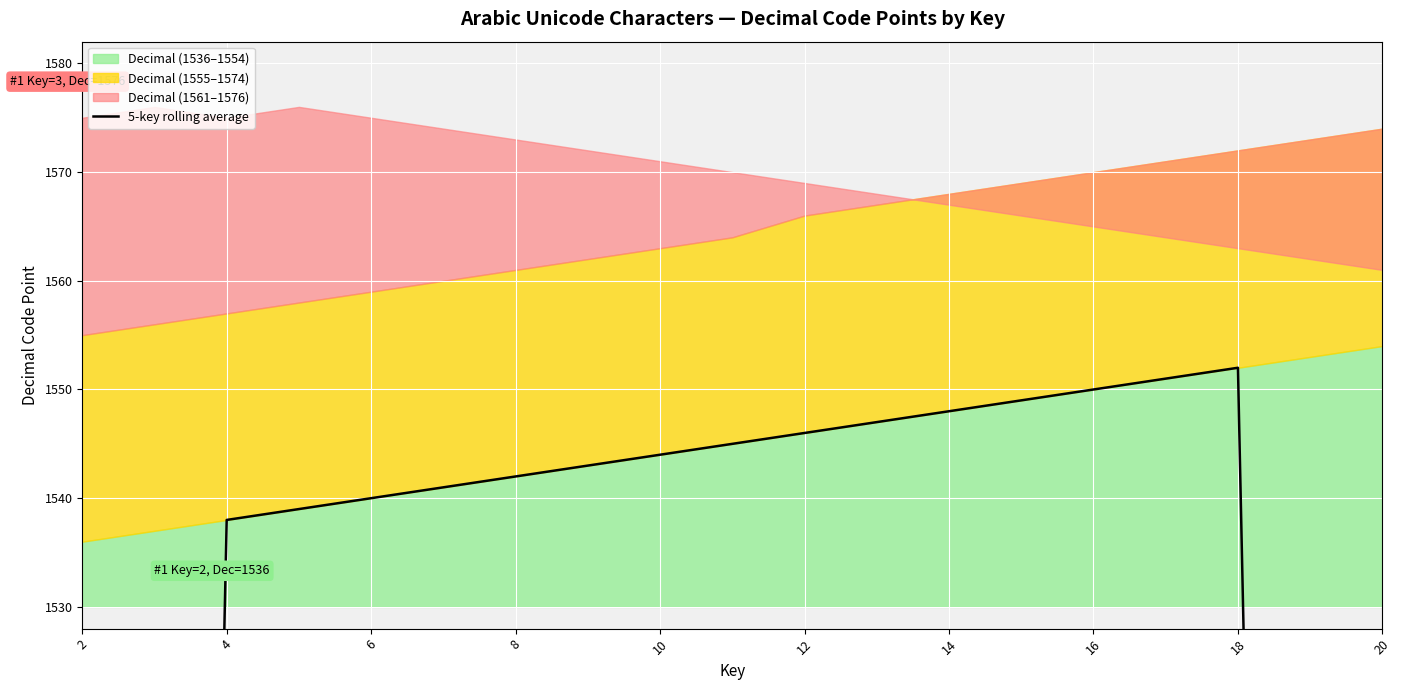

What is the difference between the maximum and minimum values?

629.8